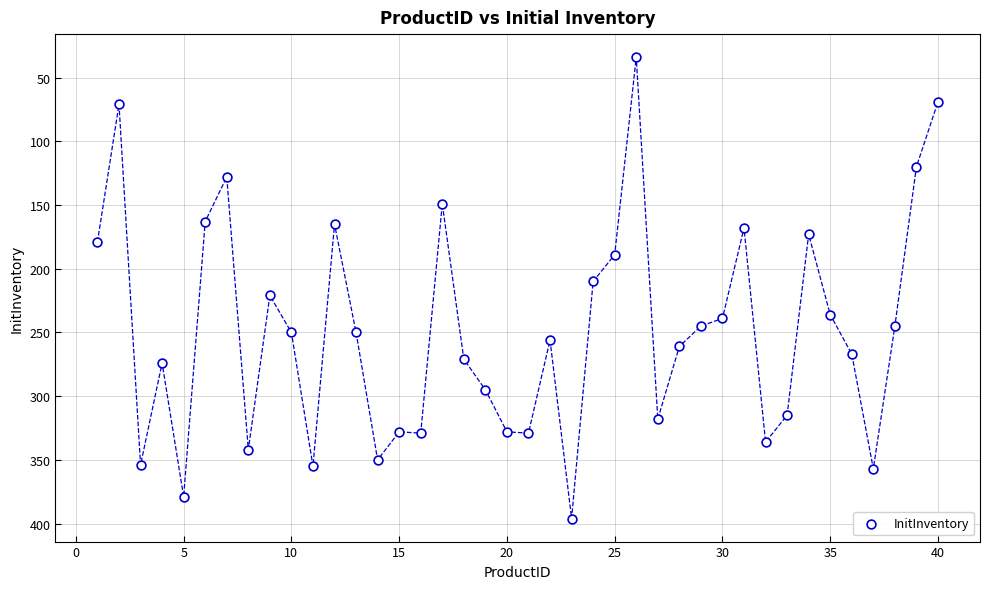

What is the range of Y values (max minus min)?

362